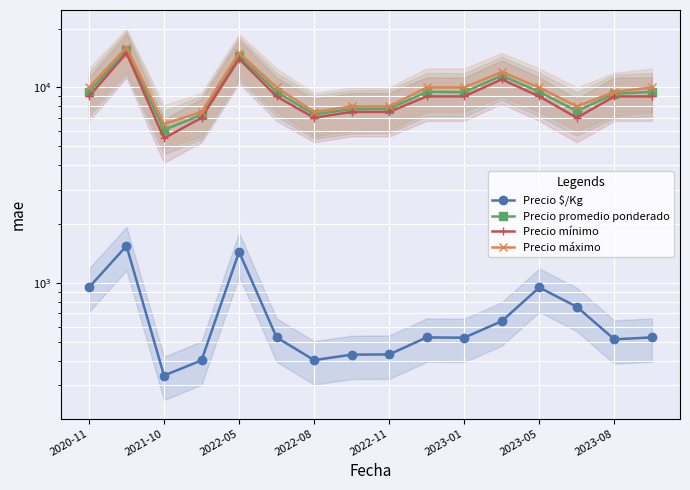

True or false: Precio mínimo and Precio $/Kg cross at least once.

False